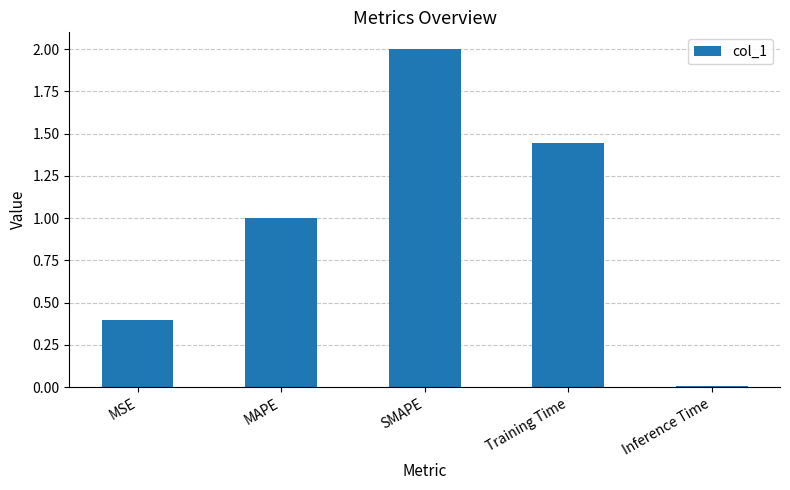

Count the number of data series in this chart.

1